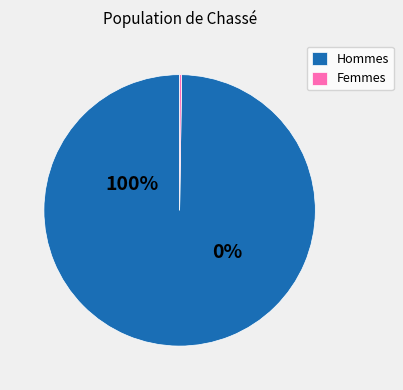

How many segments does this pie chart have?

2